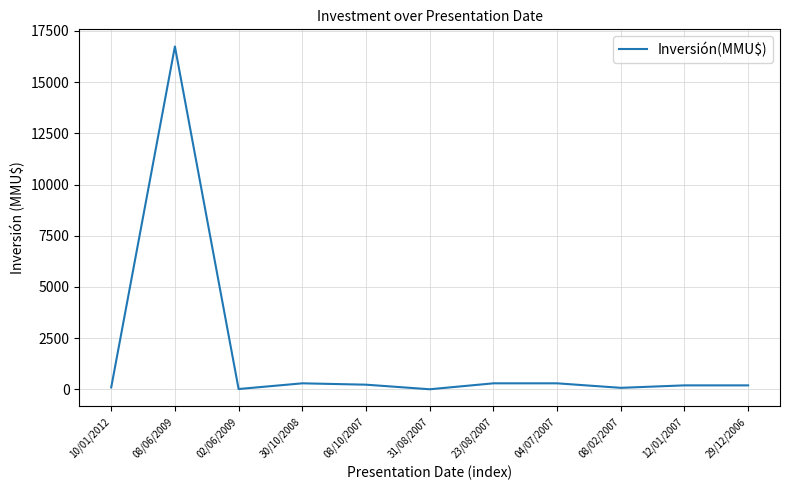

The value at 08/06/2009 is 16736. True or false?

True